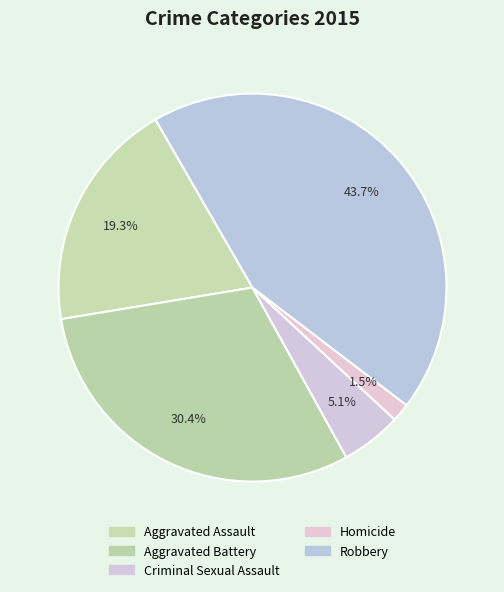

To the nearest percent, what is the average slice percentage?

20%